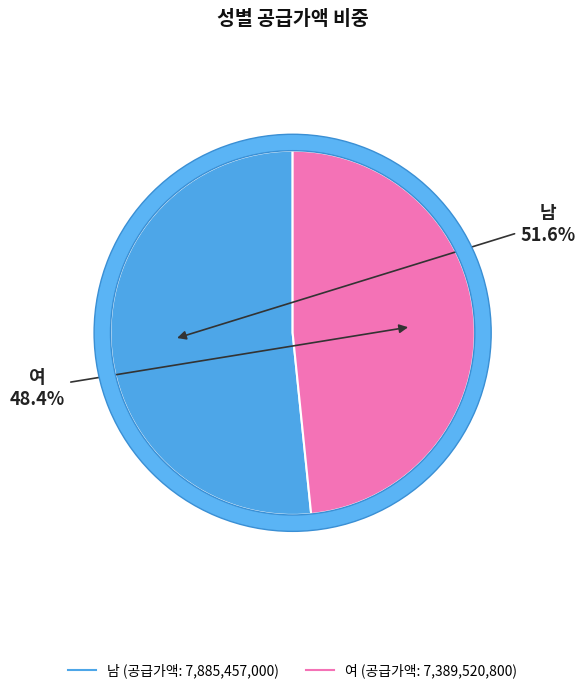

Rank the categories by value from lowest to highest.

여, 남